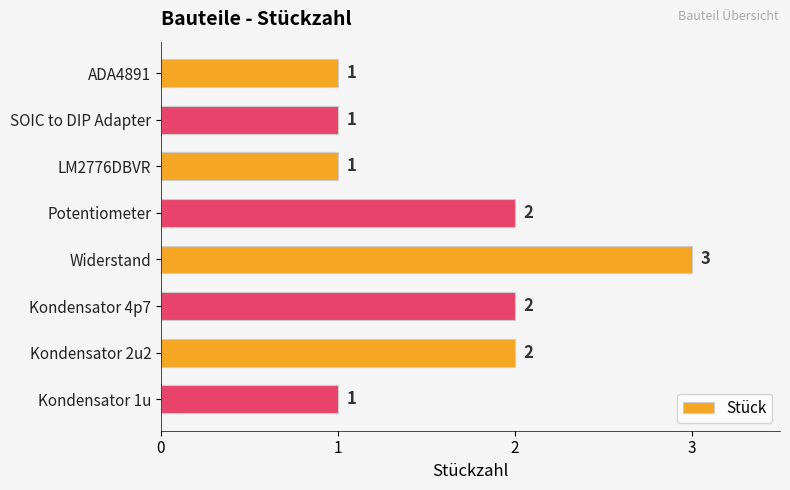

Are the bars horizontal?

Yes